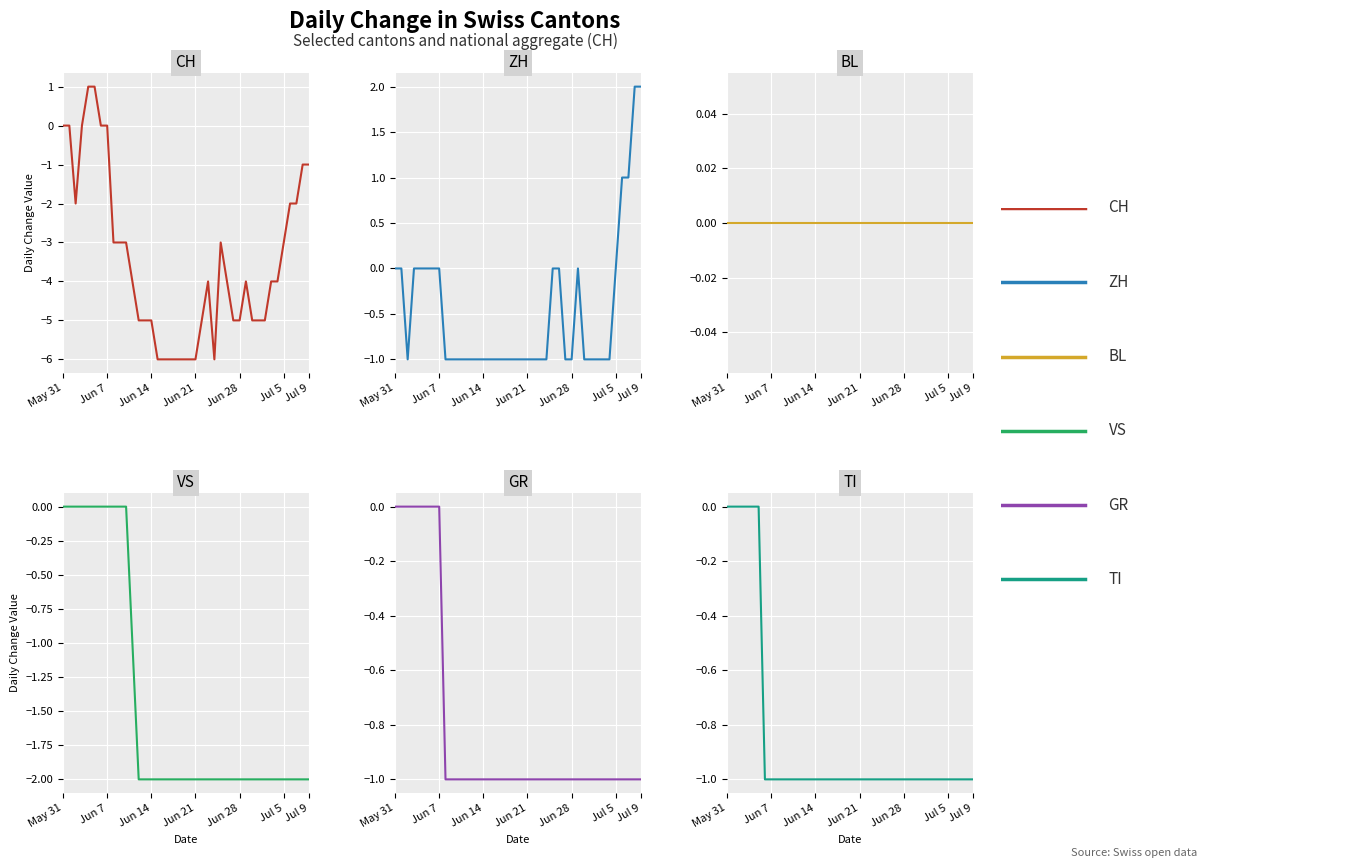

List the series in order of their peak value, highest first.

ZH, CH, BL, VS, GR, TI